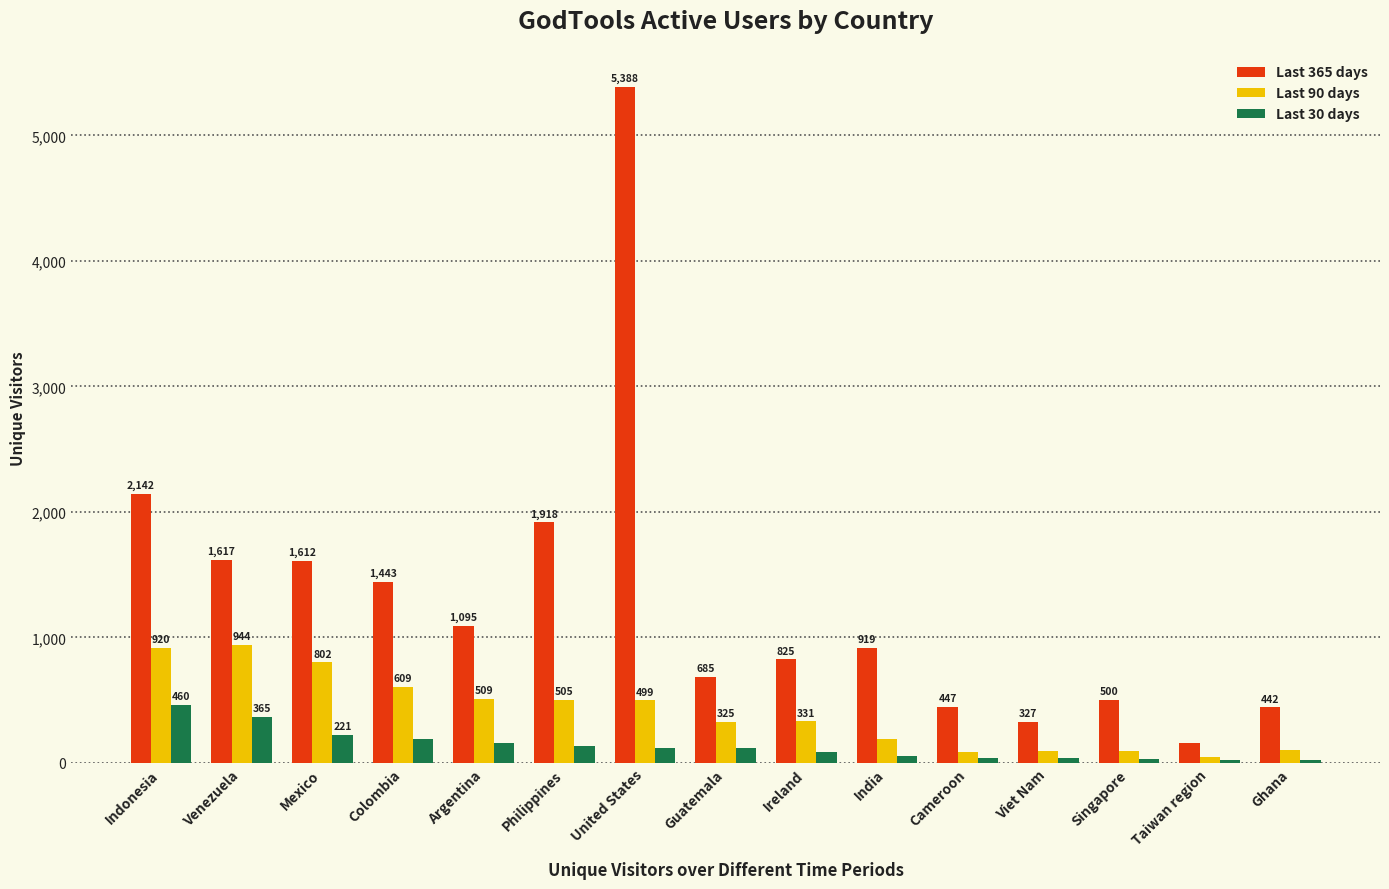

The Last 30 days series shows 39 at Viet Nam. True or false?

True